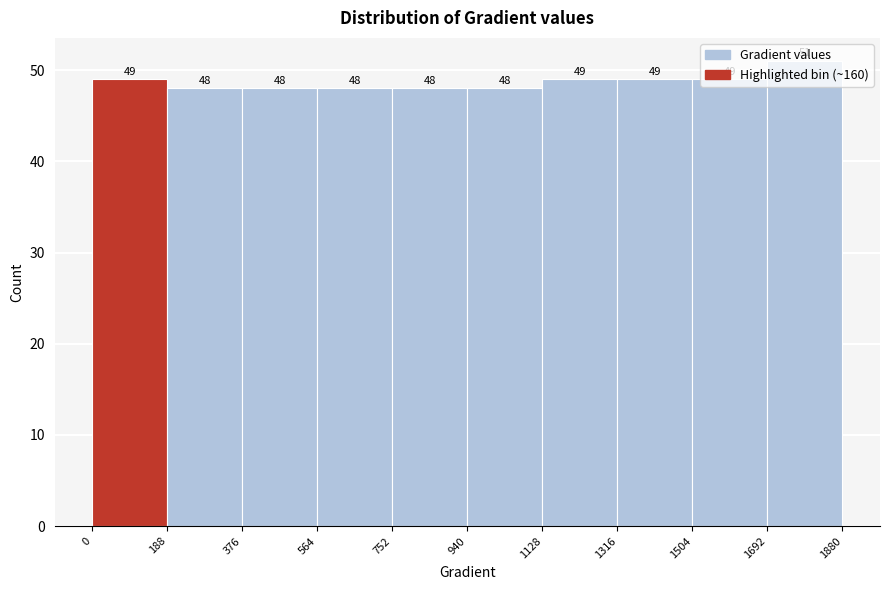

Reading left to right, transcribe this chart: for each bar, give the range it covers on the x-axis and its height.

0 to 188: 49
188 to 376: 48
376 to 564: 48
564 to 752: 48
752 to 940: 48
940 to 1128: 48
1128 to 1316: 49
1316 to 1504: 49
1504 to 1692: 49
1692 to 1880: 51